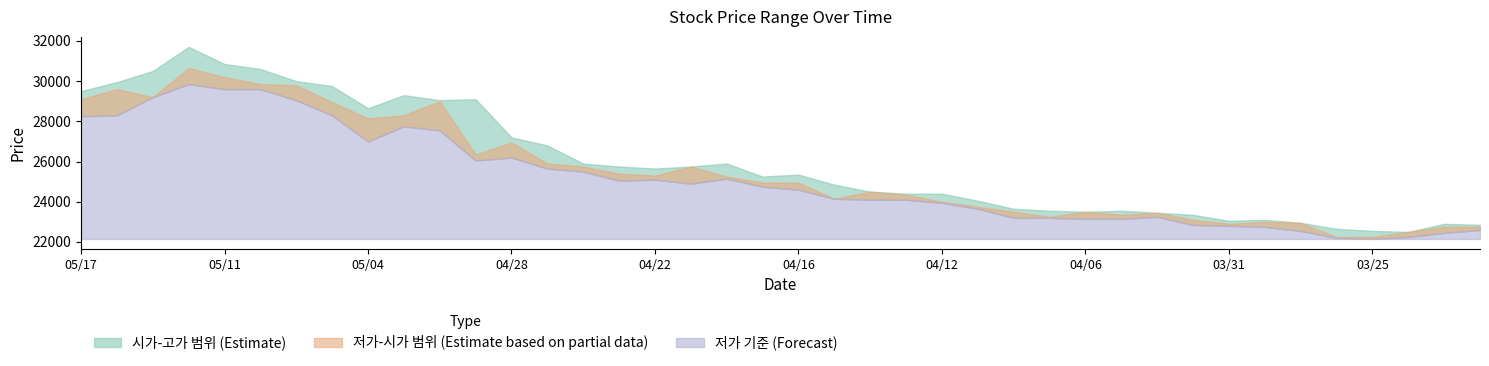

True or false: 시가 has more than 1 interior local peaks.

True